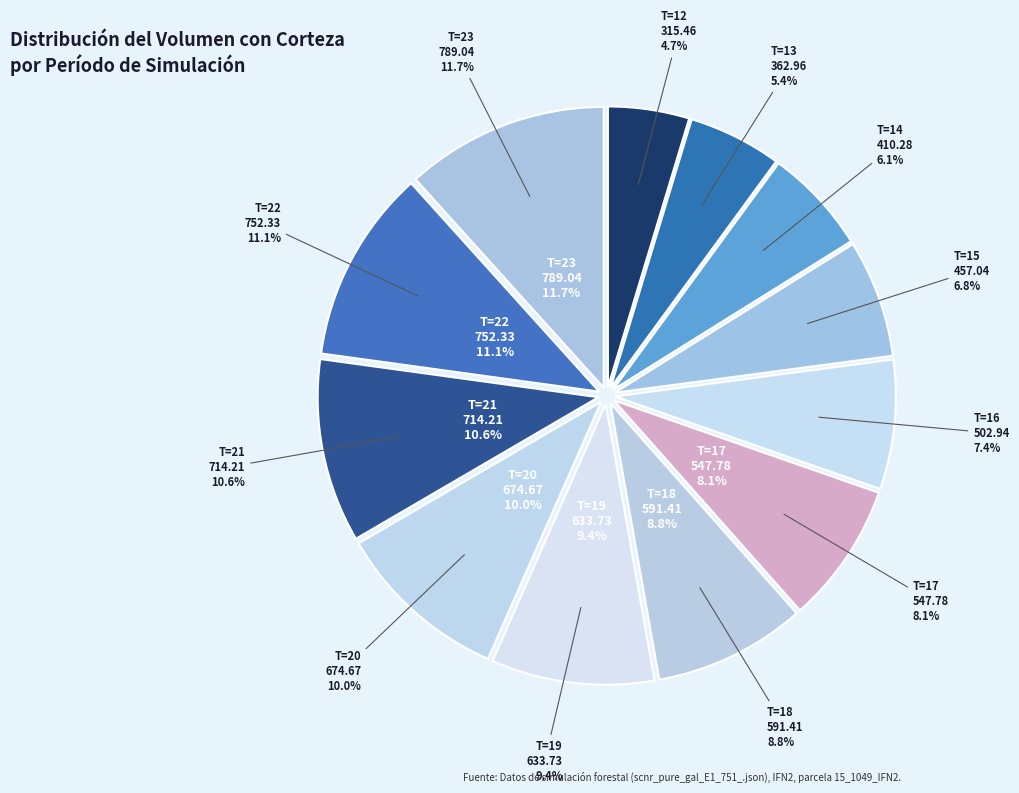

Combined, do T=13 and T=19 account for over 50%?

No